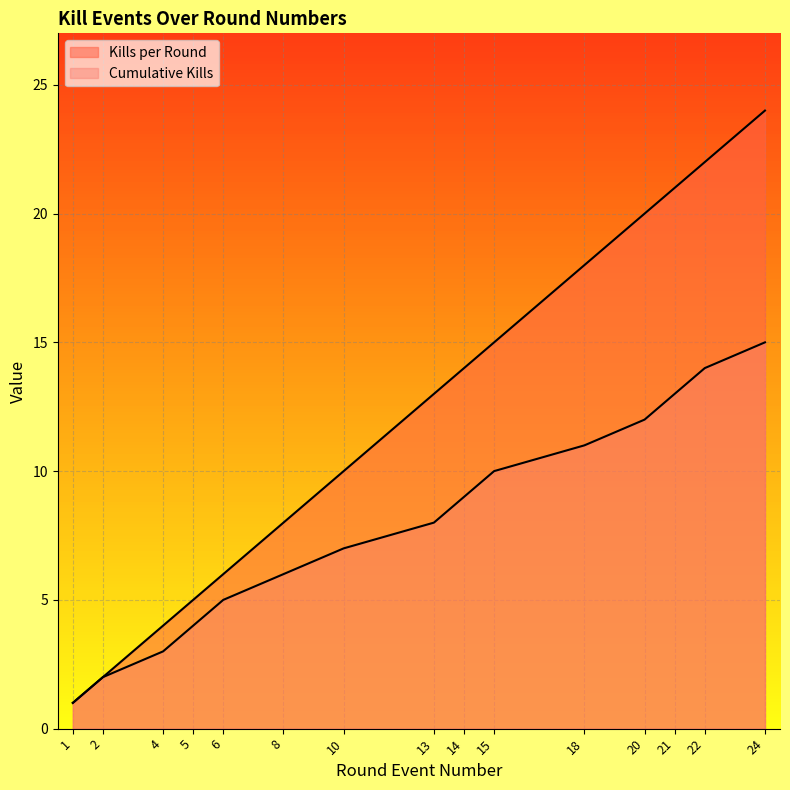

Reading left to right, extract all data points from this chart.

Kills per Round: 1=1	2=2	4=4	5=5	6=6	8=8	10=10	13=13	14=14	15=15	18=18	20=20	21=21	22=22	24=24
Cumulative Kills: 1=1	2=2	4=3	5=4	6=5	8=6	10=7	13=8	14=9	15=10	18=11	20=12	21=13	22=14	24=15